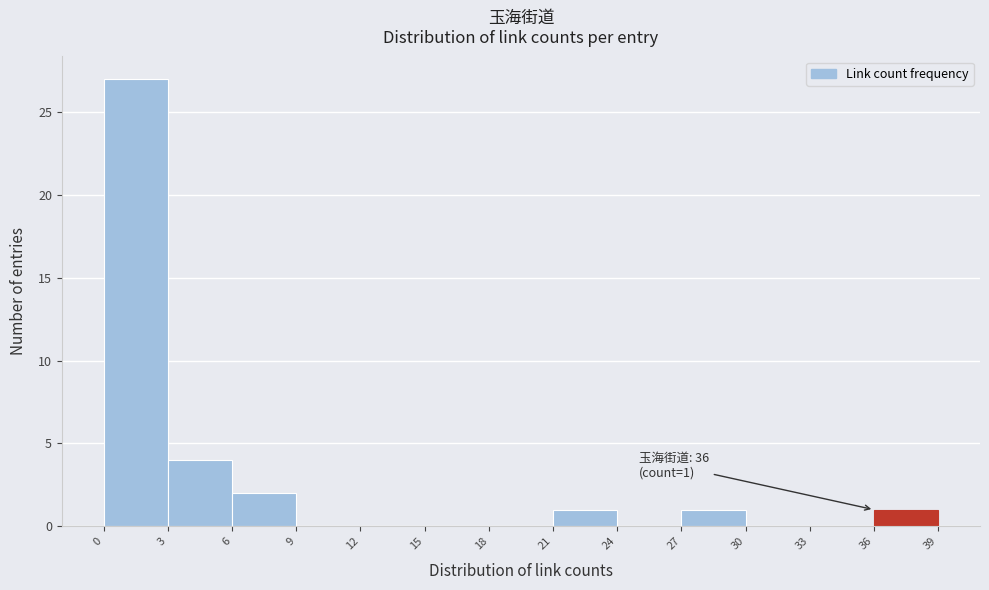

Over which range of the x-axis is the bar tallest?

0 to 3